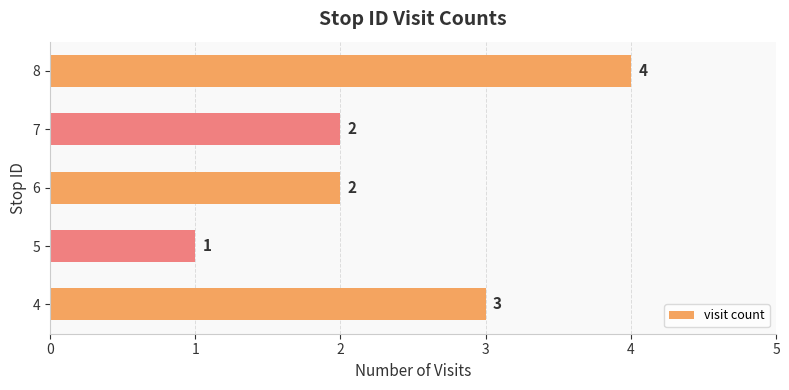

What is the minimum value shown in the chart?

1